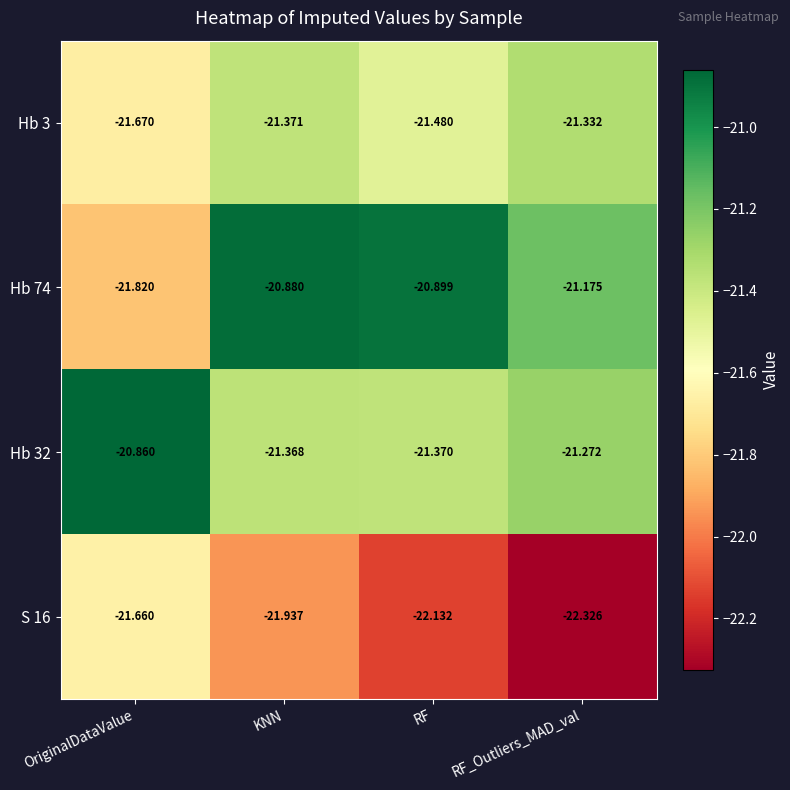

Rank the categories by S 16 value from highest to lowest.

OriginalDataValue, KNN, RF, RF_Outliers_MAD_val